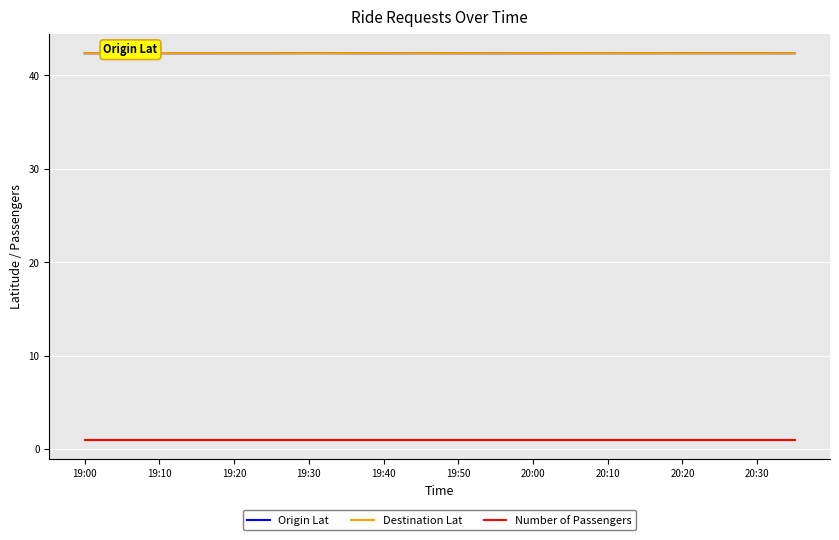

What is the lowest value of the Origin Lat series?

42.4